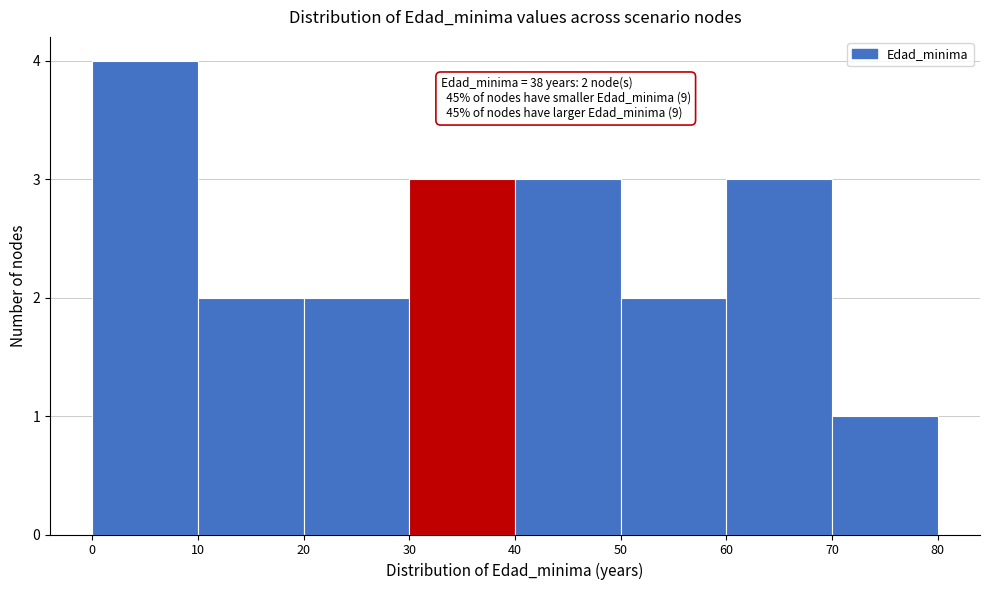

Over which range of the x-axis is the bar tallest?

0 to 10